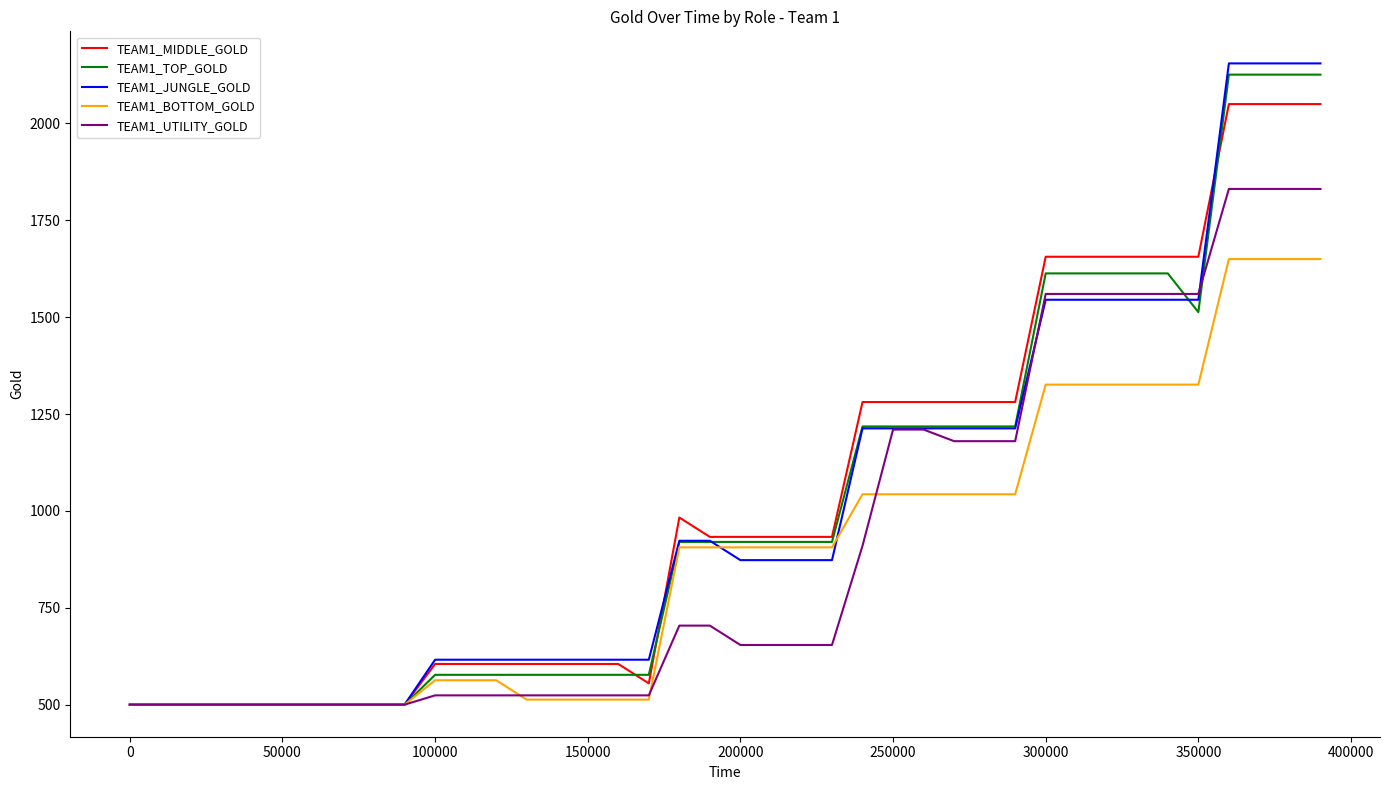

Which series has the largest range (max minus min)?

TEAM1_JUNGLE_GOLD